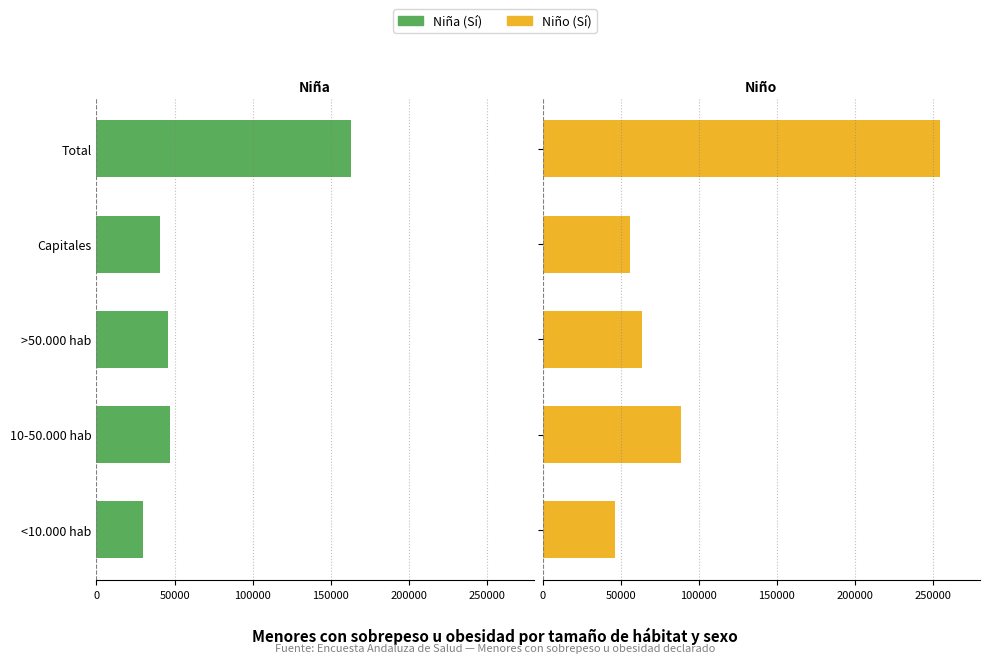

Which series has the largest total across all categories?

Niño (Sí)